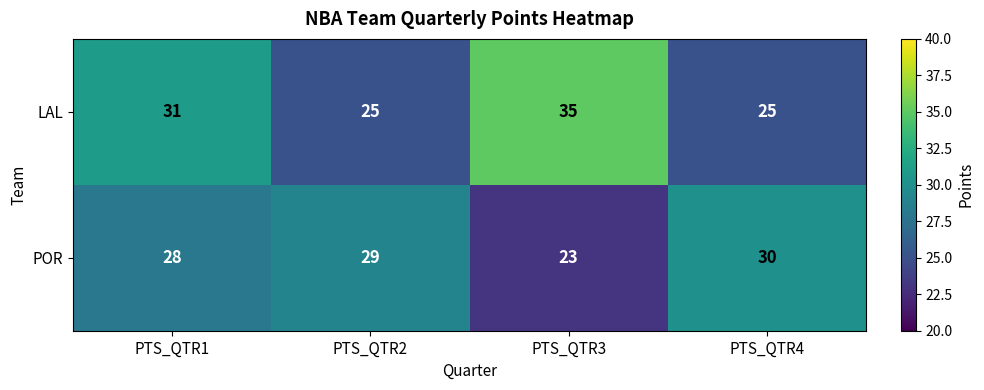

Rank the series by their average value, from highest to lowest.

LAL, POR